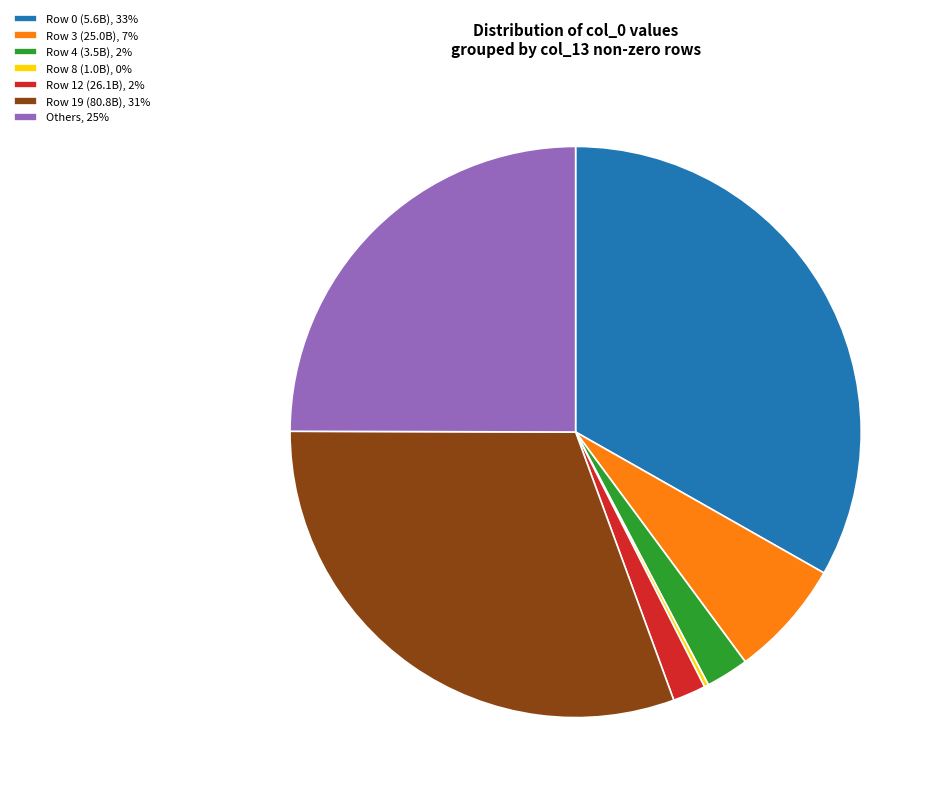

What is the largest slice in the pie chart?

Row 0 (5.6B), 33%